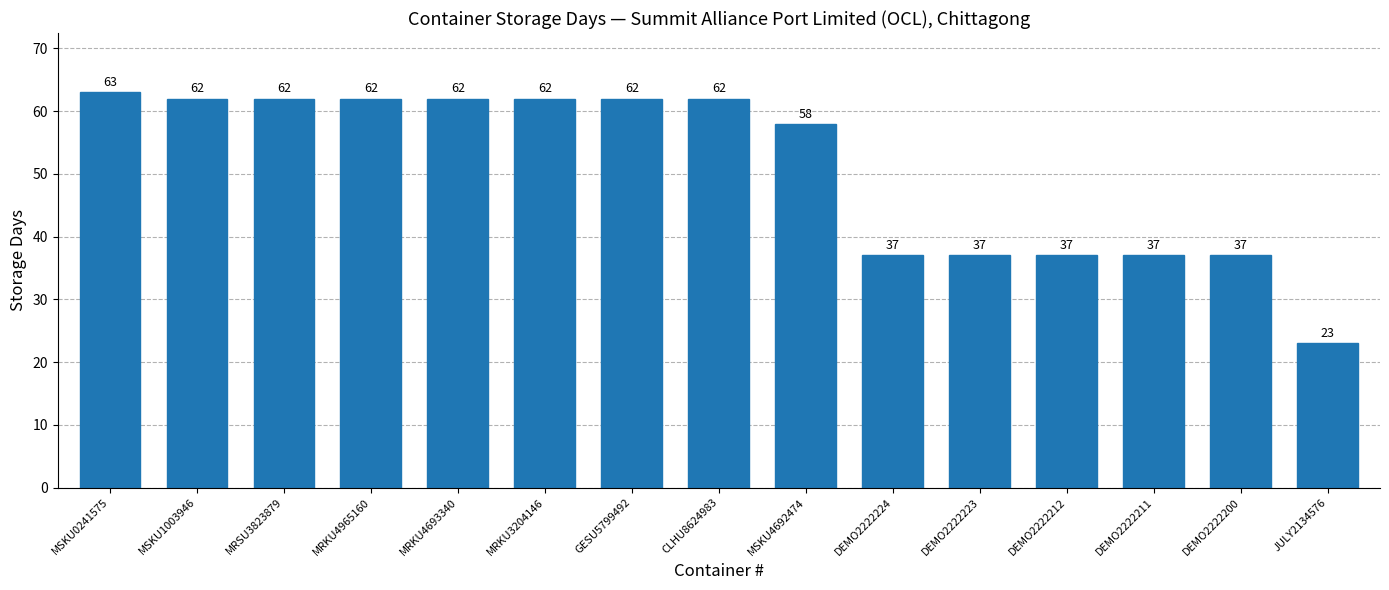

At which category does the chart reach its minimum across all series?

JULY2134576